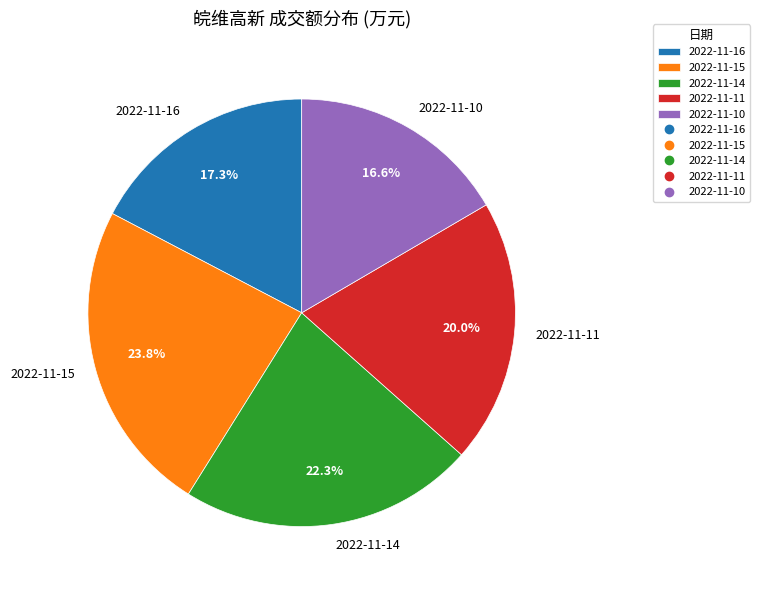

Which category has the biggest portion of the pie?

2022-11-15